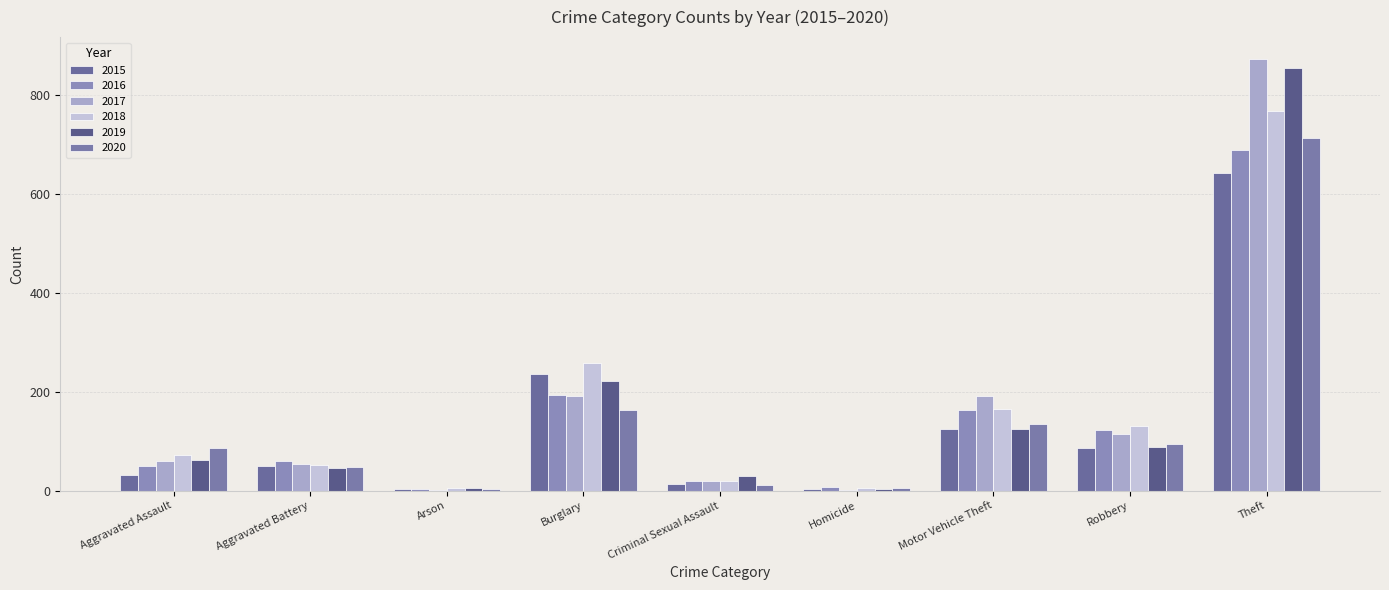

Which series has the largest range (max minus min)?

2017